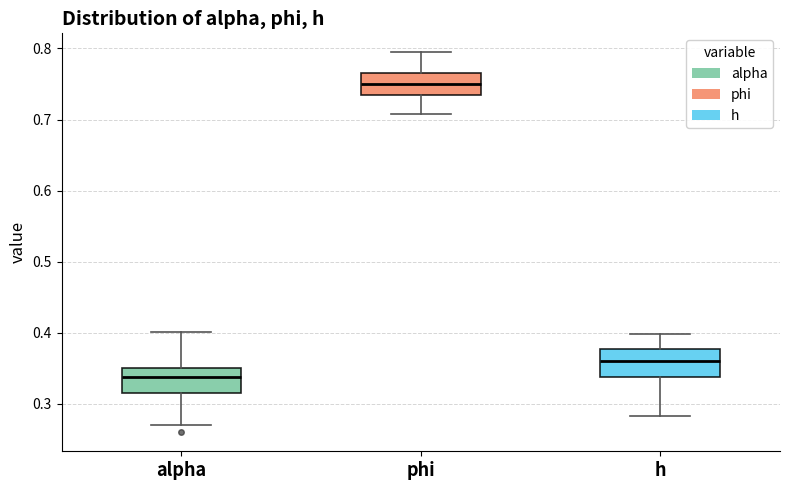

Reading left to right, read every box against the y-axis: the position of its median line, the range the box covers, and the ends of its whiskers. The values are not printed on the chart, so give them approximately, as read against the axis.

alpha: median 0.34, box 0.31 to 0.35, whiskers 0.27 to 0.40
phi: median 0.75, box 0.73 to 0.77, whiskers 0.71 to 0.79
h: median 0.36, box 0.34 to 0.38, whiskers 0.28 to 0.40